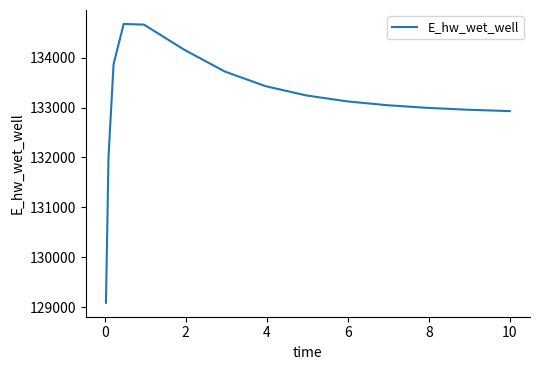

What is the difference between the maximum and minimum values?

5587.5